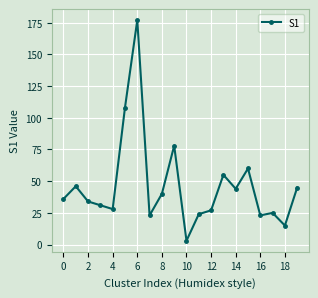

What is the difference between the maximum and minimum values?

174